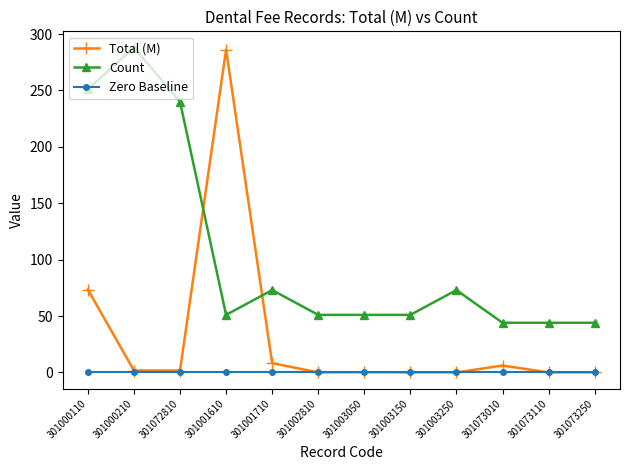

At which category does Count reach its first local valley?

301001610